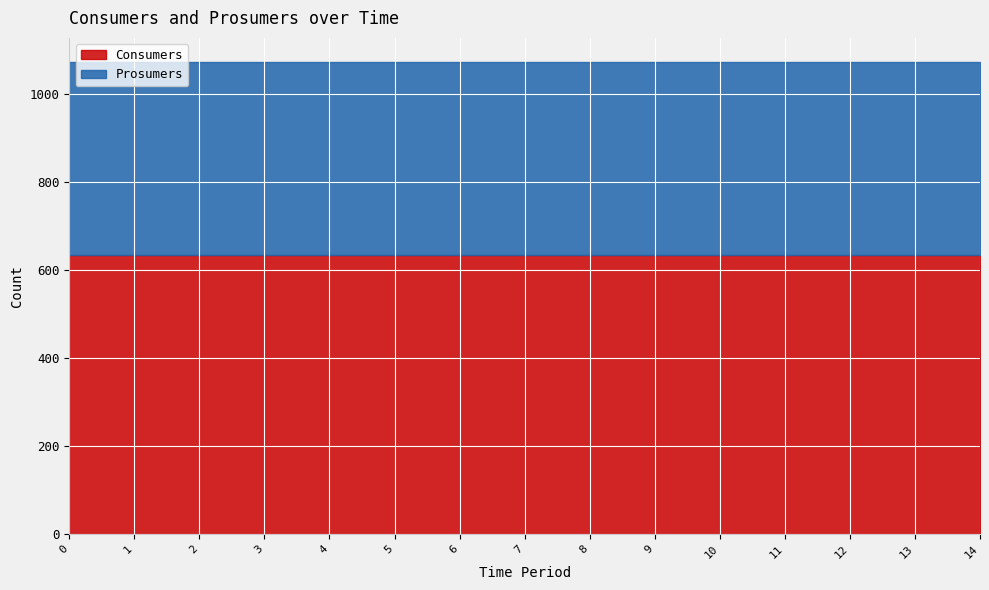

Rank the series by their average value, from highest to lowest.

Consumers, Prosumers